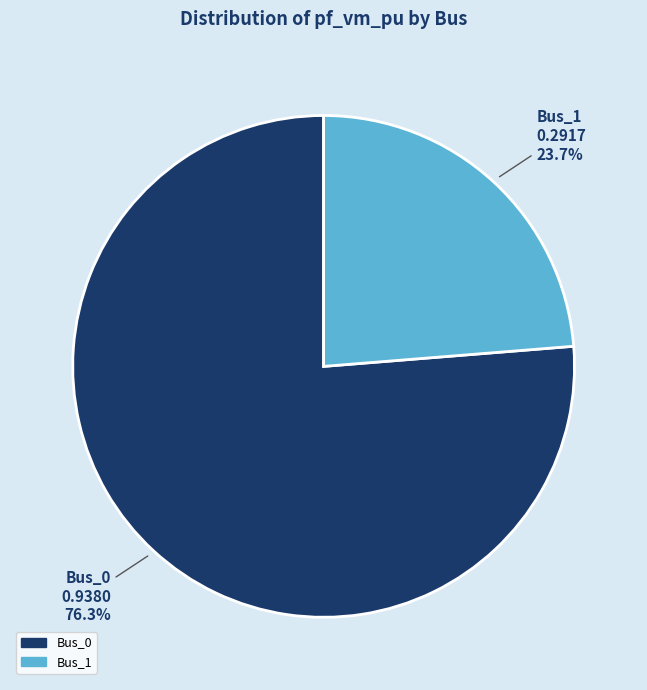

Is there a majority slice in this chart?

Yes